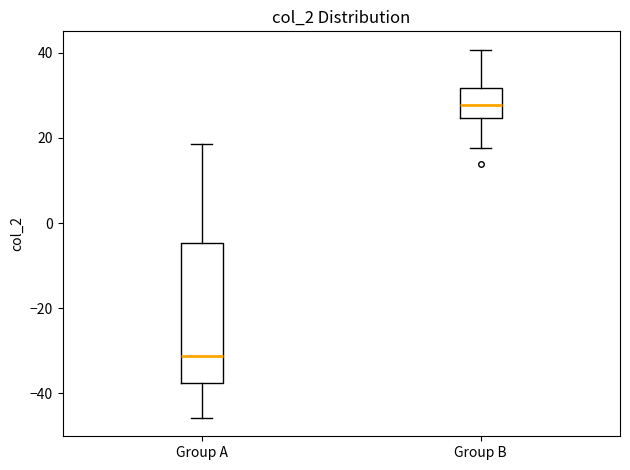

Comparing the boxes themselves (not the whiskers), which one is the tallest?

Group A